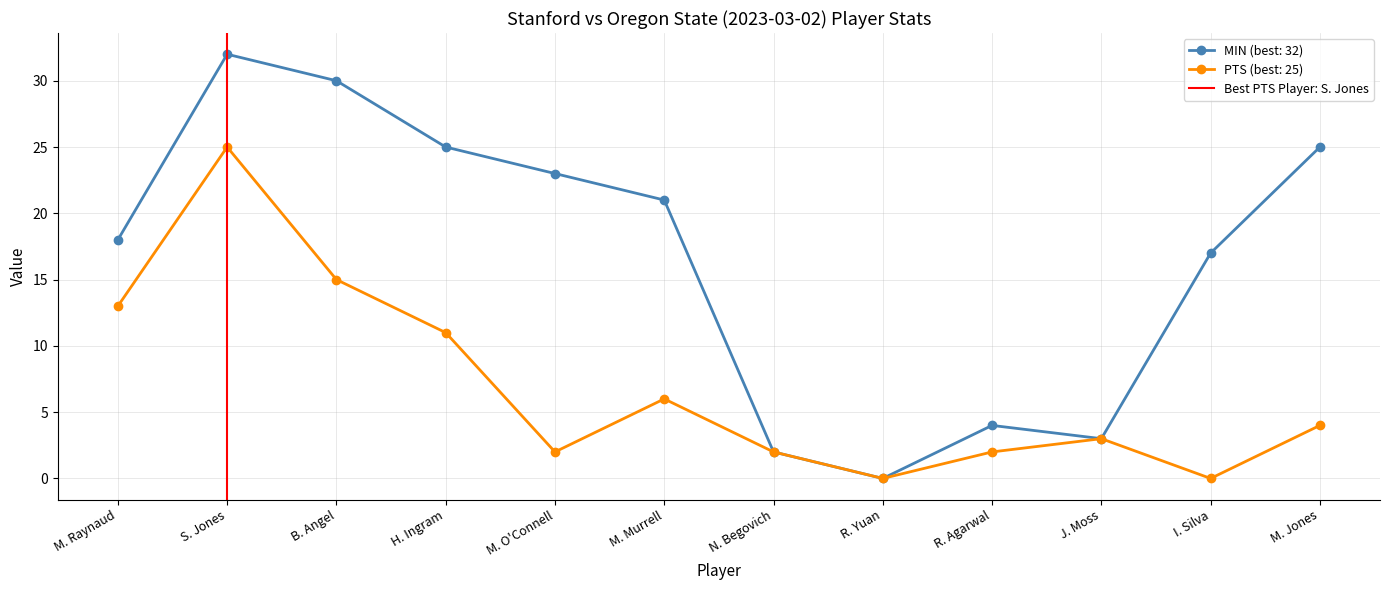

The chart shows a value of 1 at S. Jones. True or false?

False